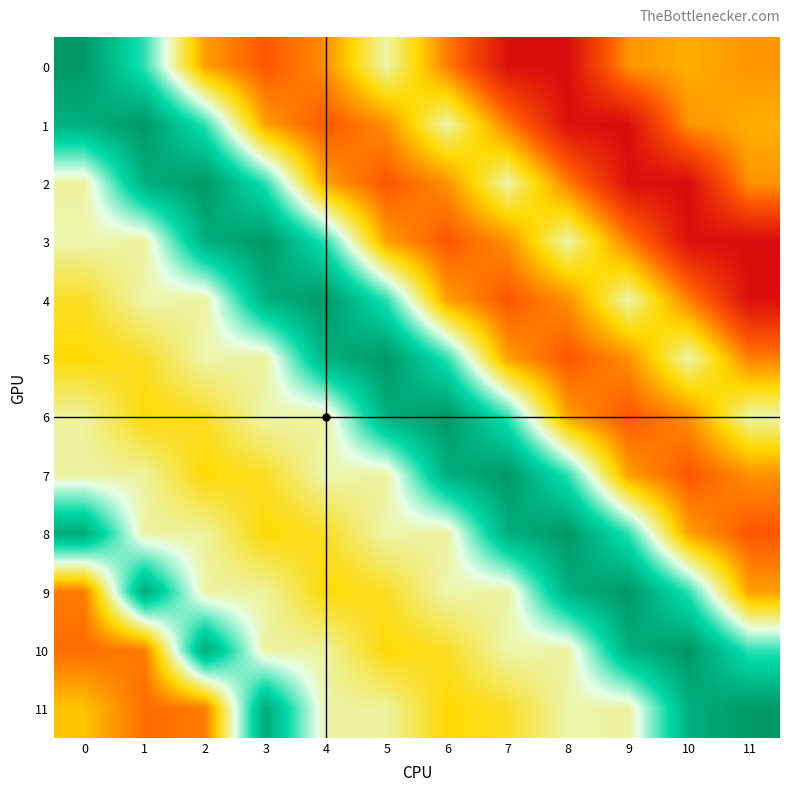

Rank the series at 1 from lowest to highest value.

11, 10, 6, 5, 7, 3, 8, 4, 0, 2, 9, 1